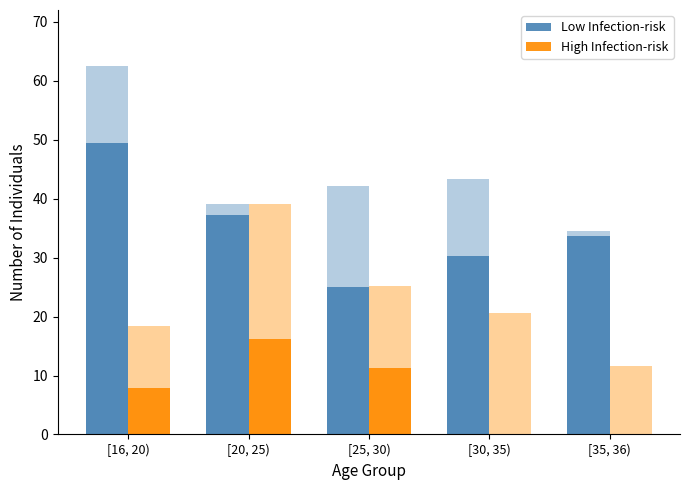

The value of Low Infection-risk at [35, 36) is 33.6. True or false?

True